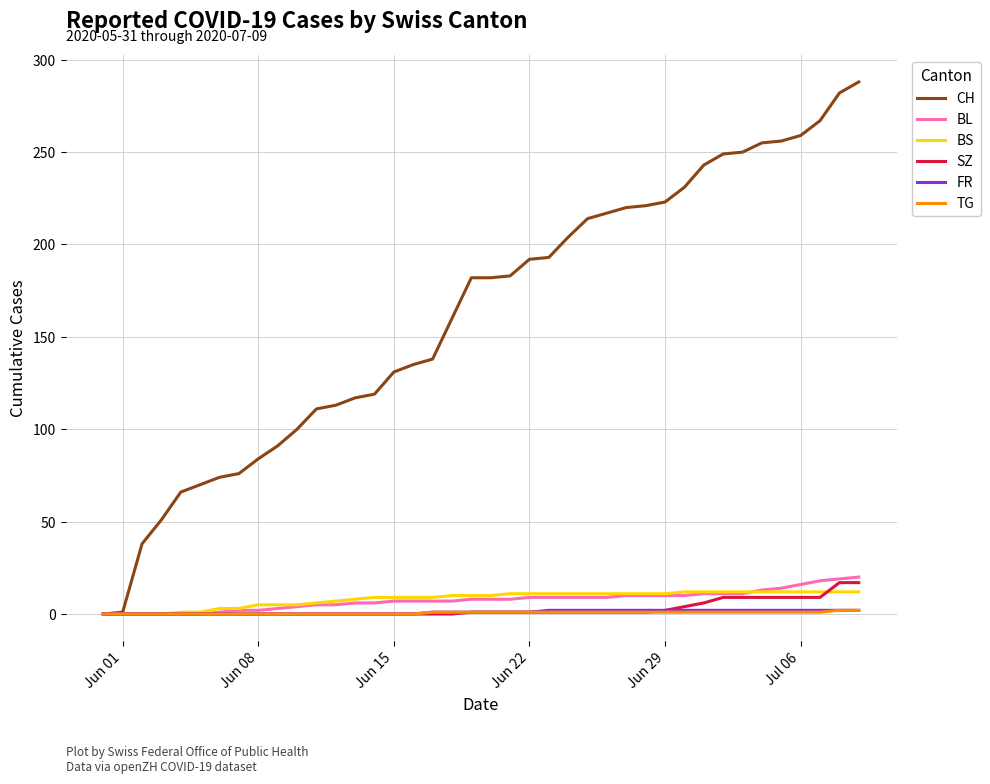

What is the maximum value shown in the chart?

288